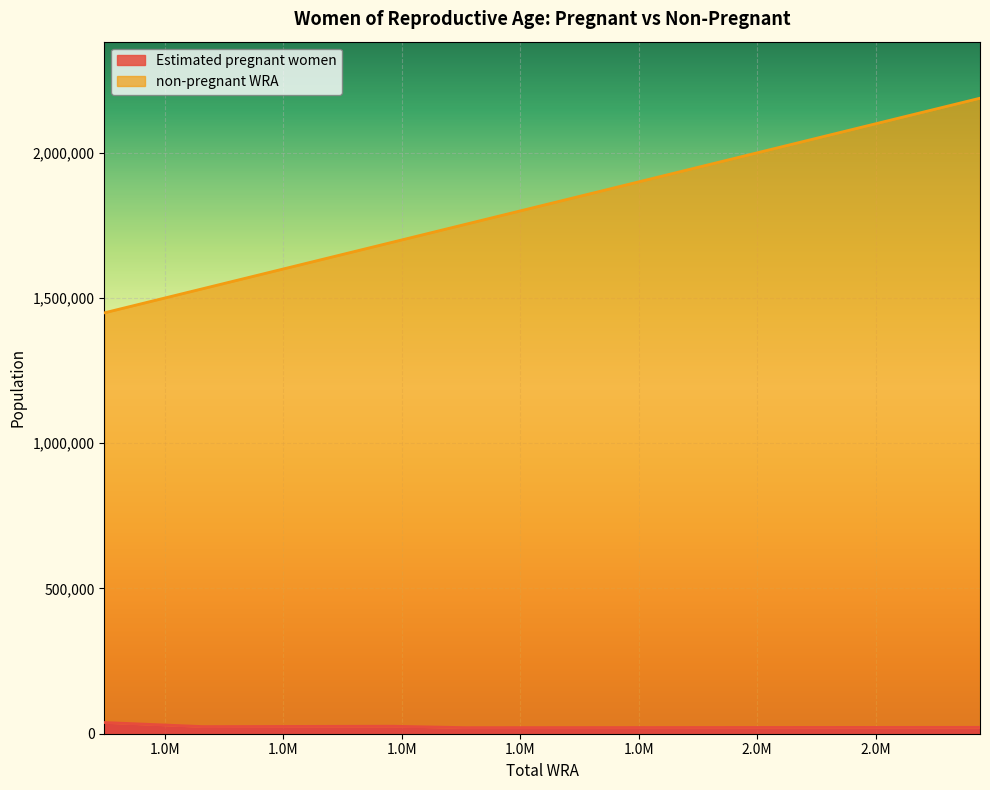

At 5, list the series in order from smallest to largest.

Estimated pregnant women, non-pregnant WRA